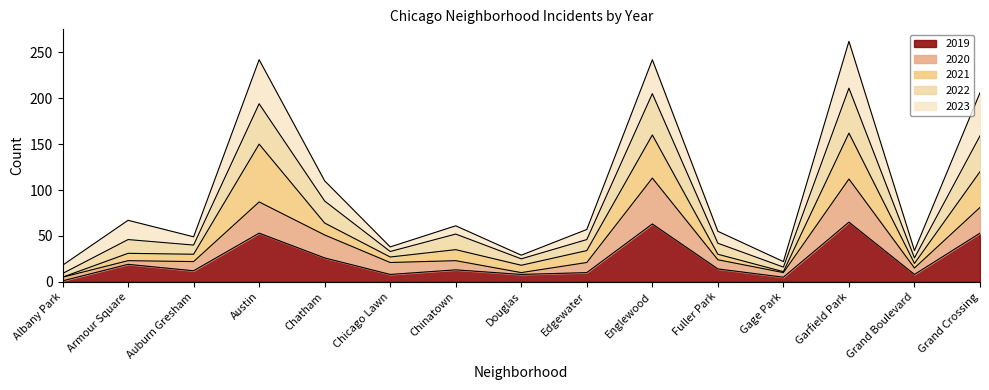

Count the number of categories in the chart.

15